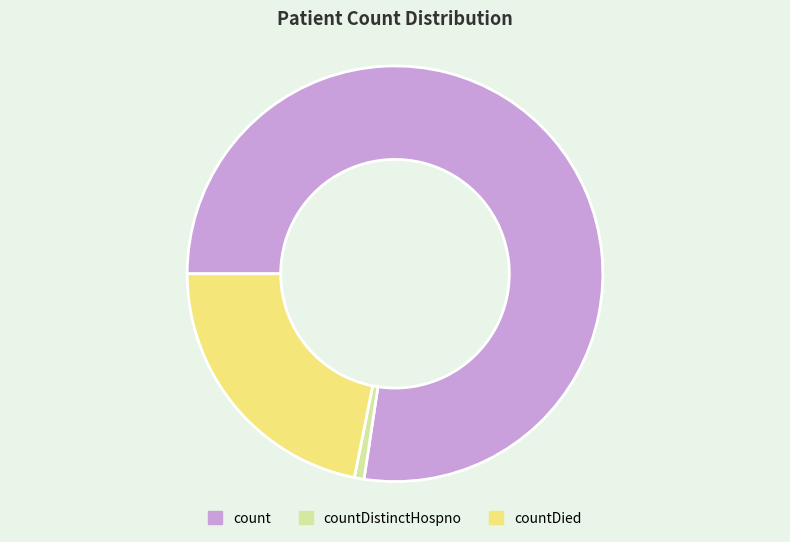

Combined, do countDied and count account for over 50%?

Yes